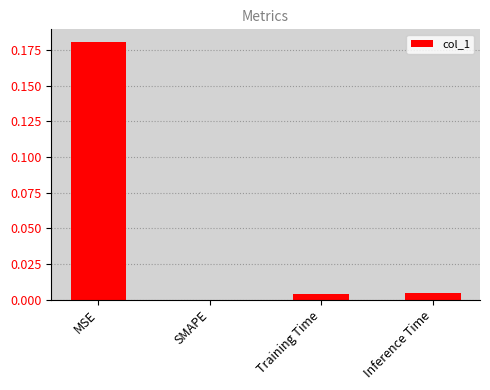

Between Inference Time and SMAPE, which is larger?

Inference Time